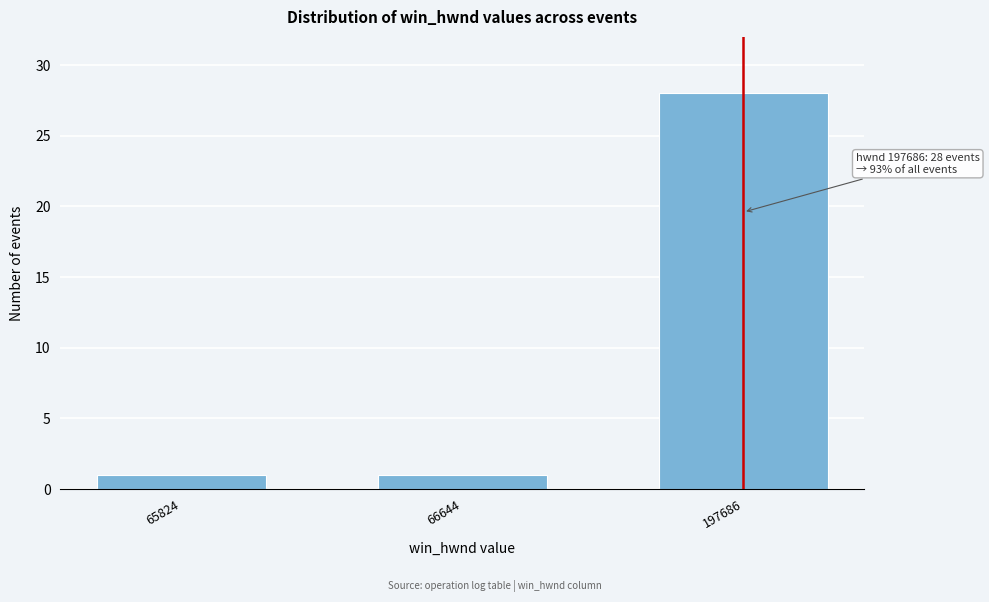

Reading left to right, extract all data points from this chart.

65824=1	66644=1	197686=28